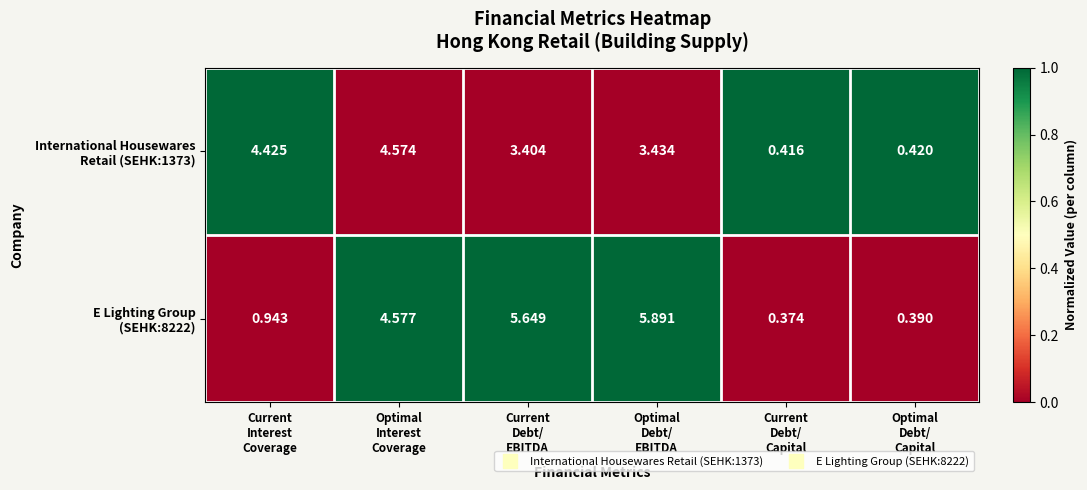

How many series are shown in this chart?

2